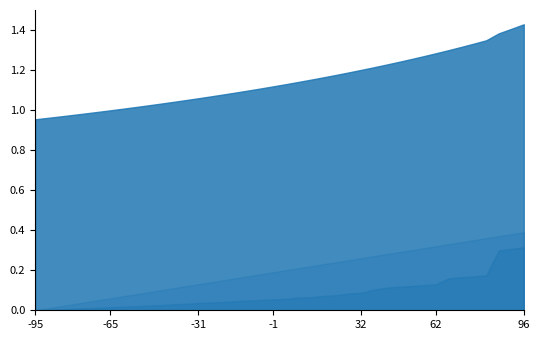

How many lines are shown in the chart?

3